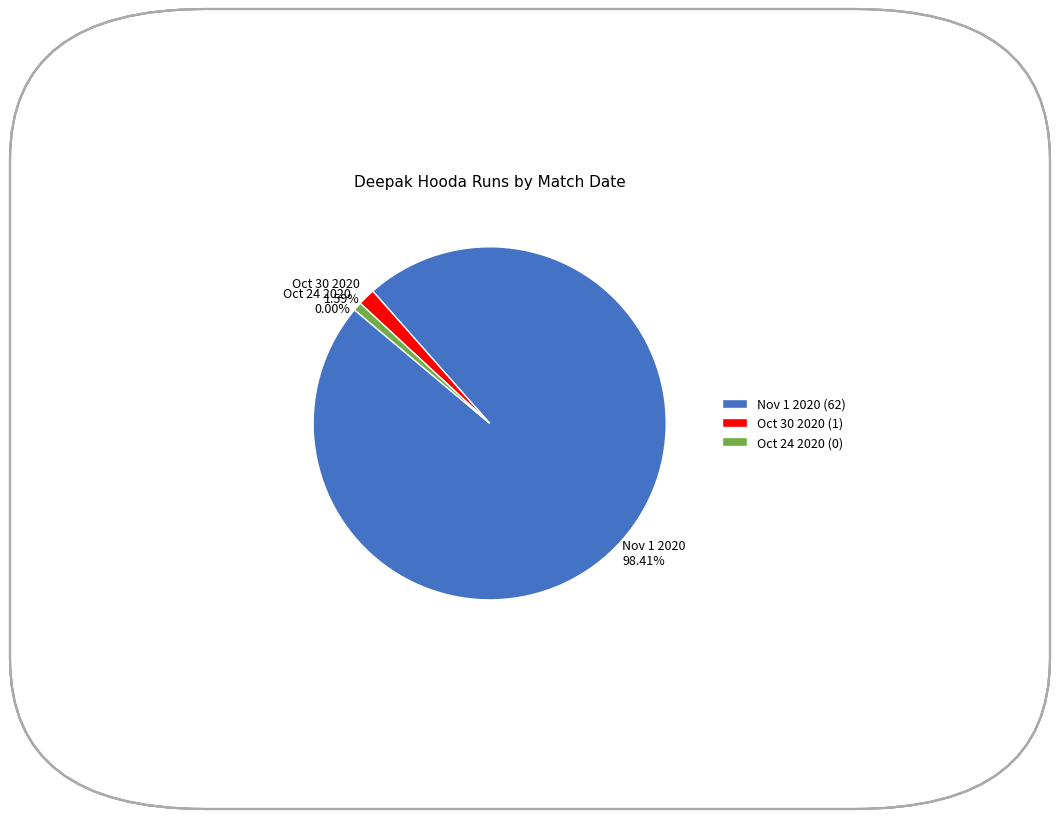

True or false: Nov 1 2020 accounts for 98% of the total.

True